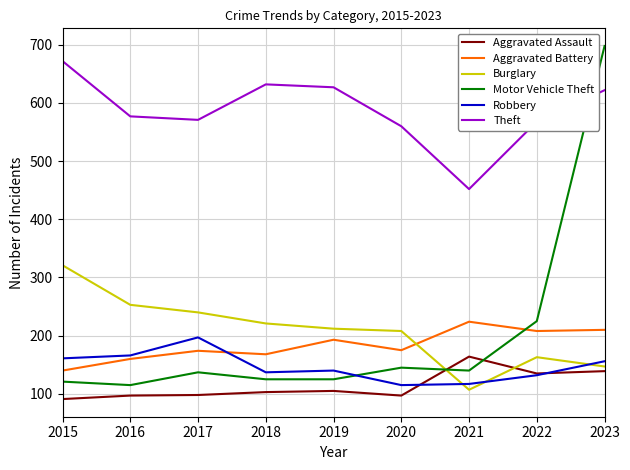

Between 2015 and 2018, which series saw the biggest shift?

Burglary